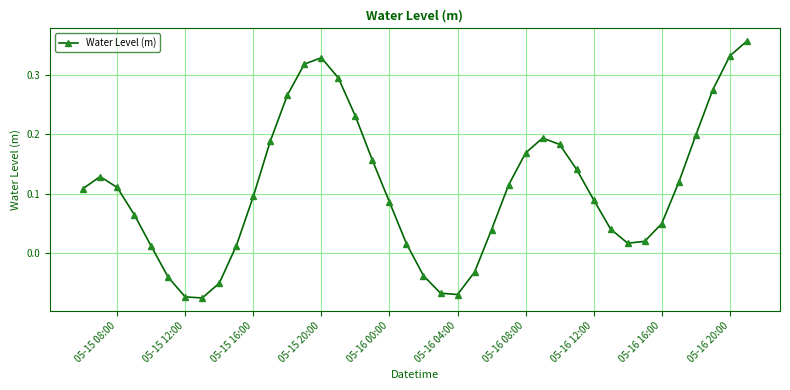

What is the sum of all values?

4.3